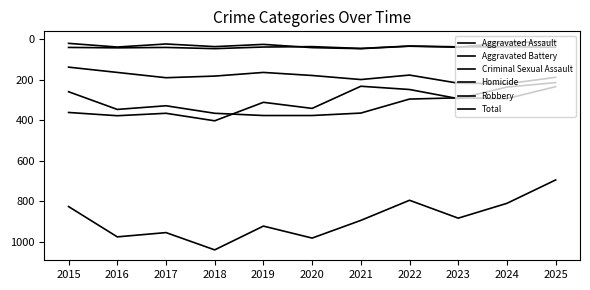

Does the chart have visible grid lines?

No